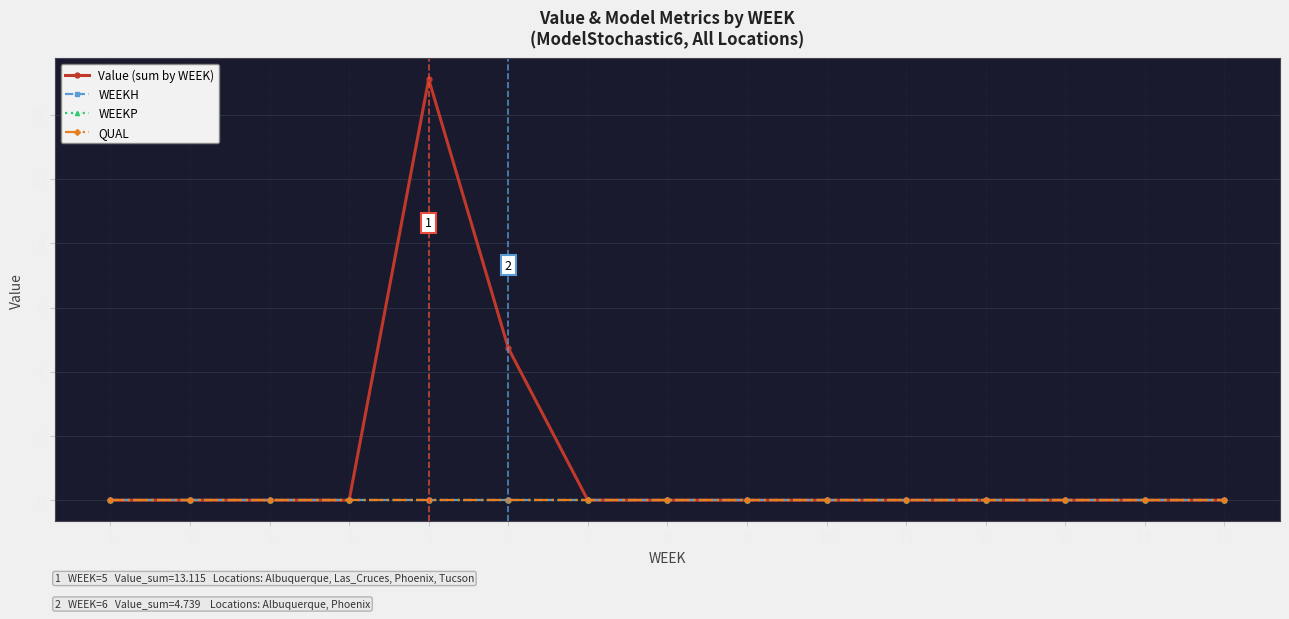

True or false: WEEKP has more than 0 points higher than both neighbors.

False